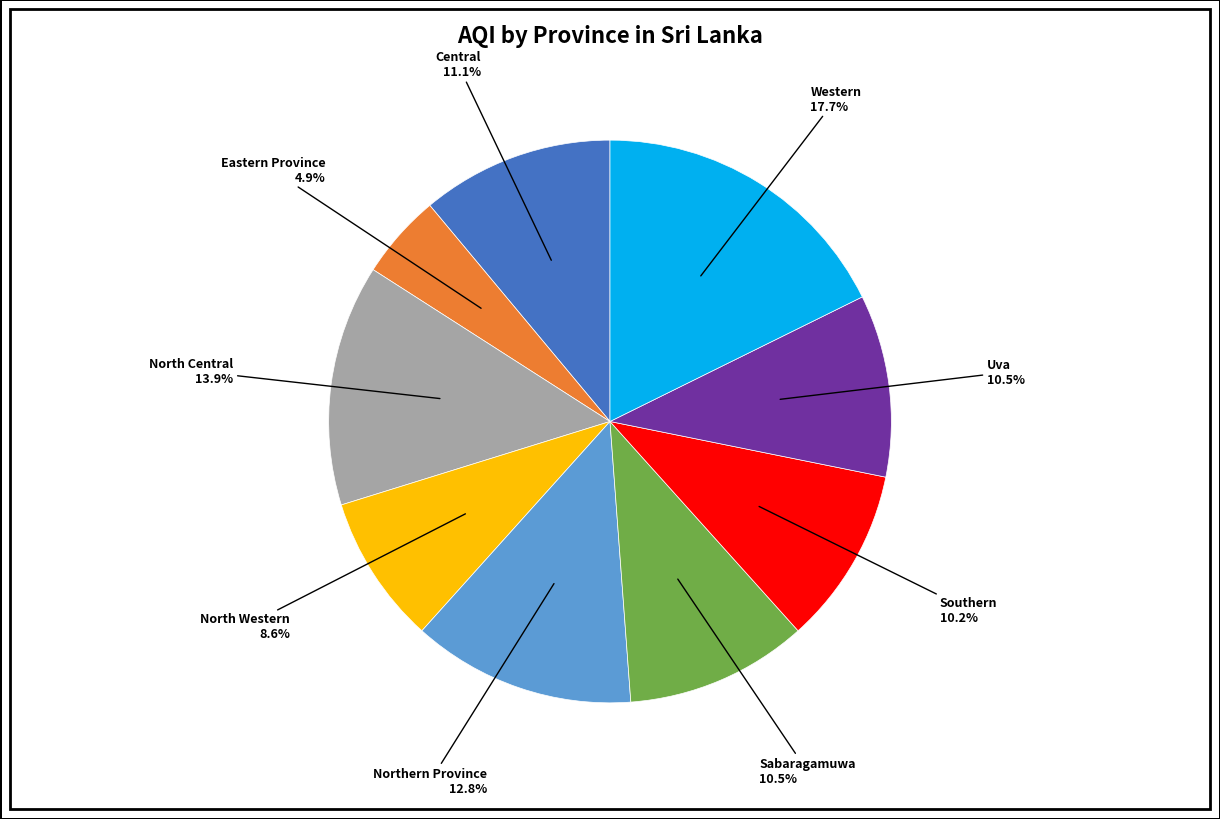

To the nearest percent, what portion does Southern represent?

10%